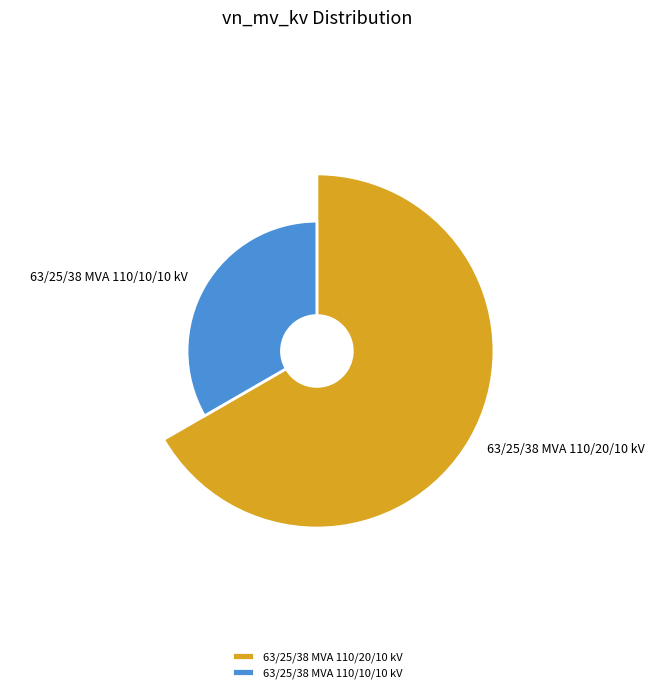

Count the number of slices in the pie.

2